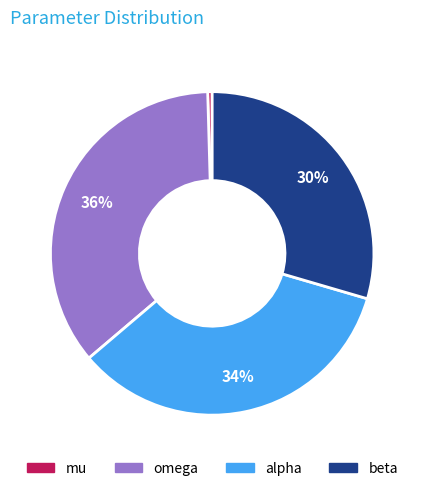

How many slices are in this pie chart?

4